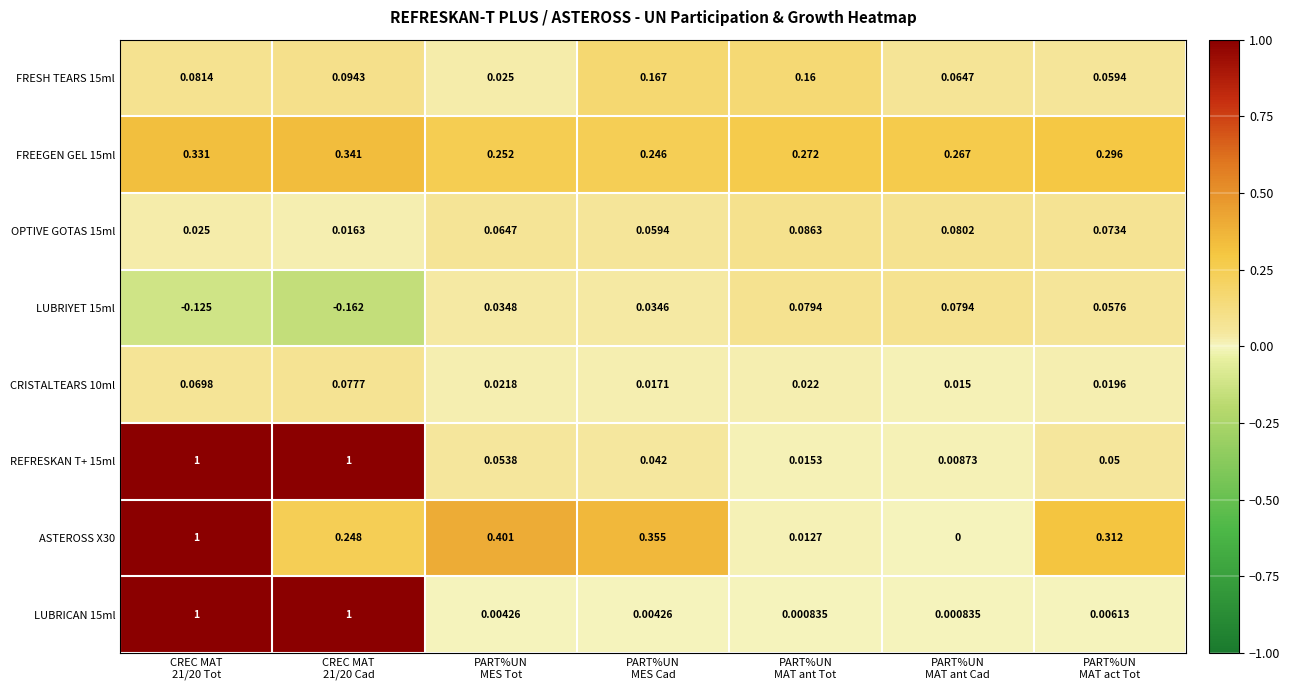

How many data points does each series have?

7